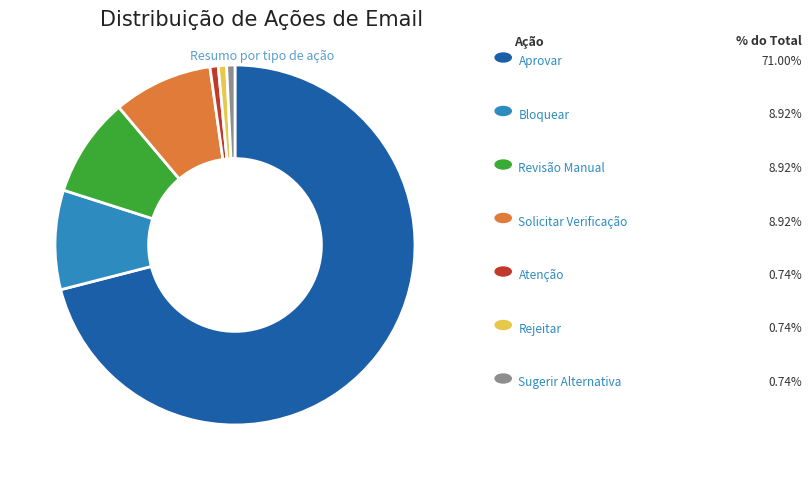

Is there a majority slice in this chart?

Yes